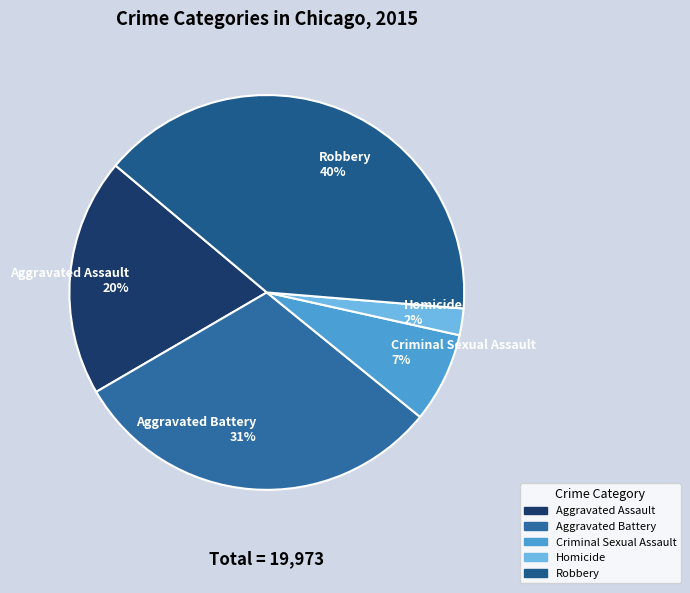

To the nearest percent, what percentage of the pie is Robbery?

40%